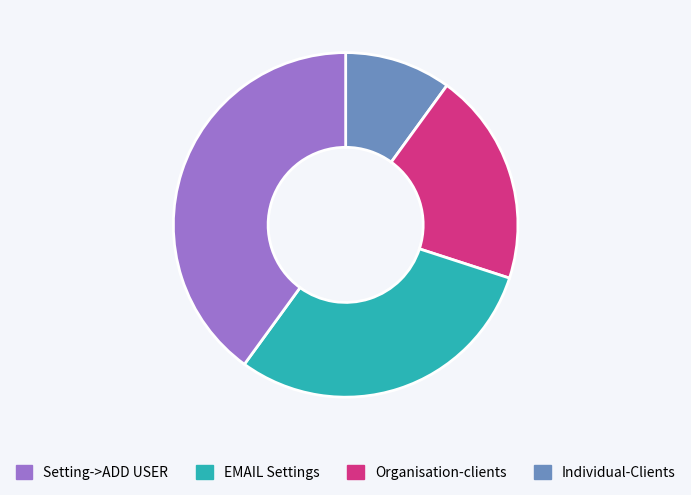

Is there any slice that represents more than half of the pie?

No